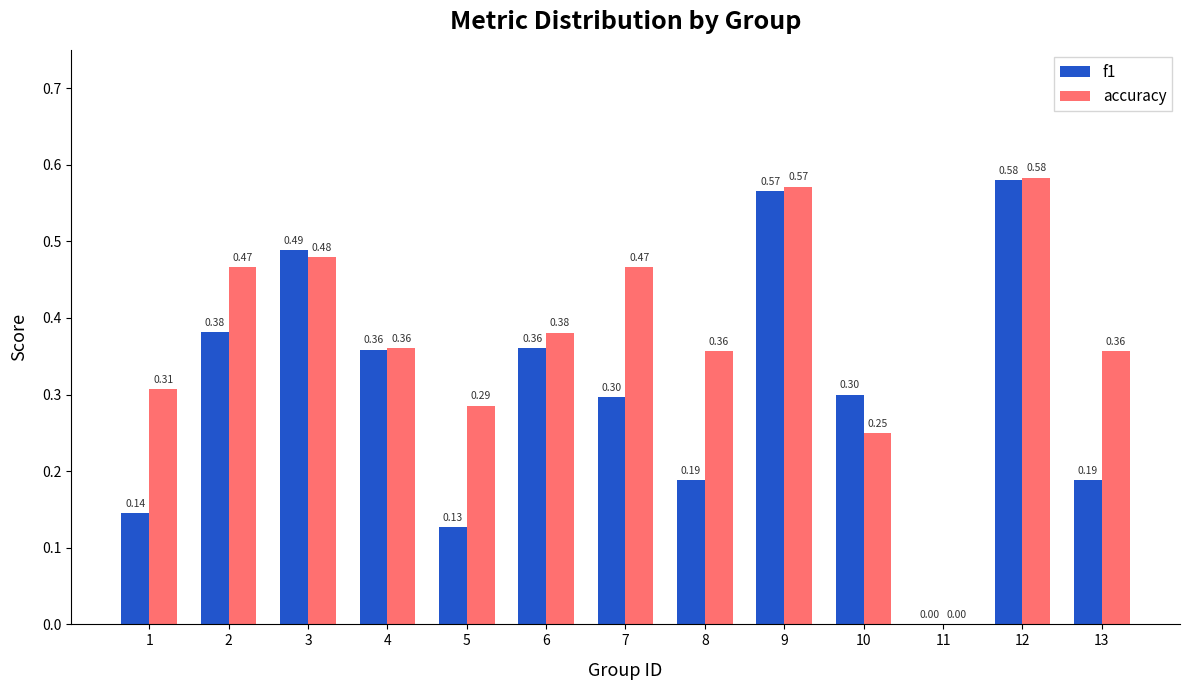

Which series changed the most between 5 and 13?

accuracy